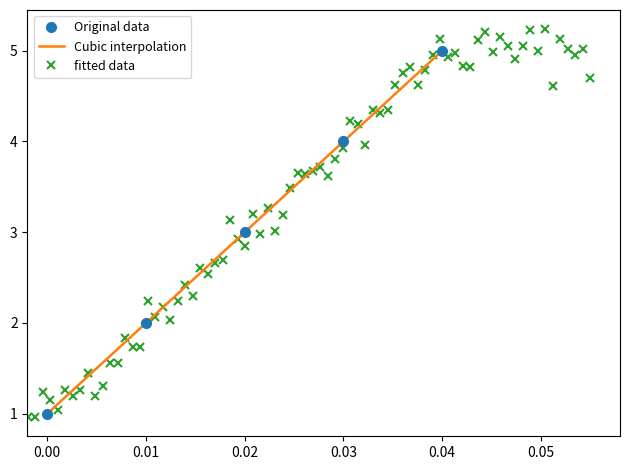

Reading left to right, transcribe all the data shown in this chart.

1	2	3	4	5